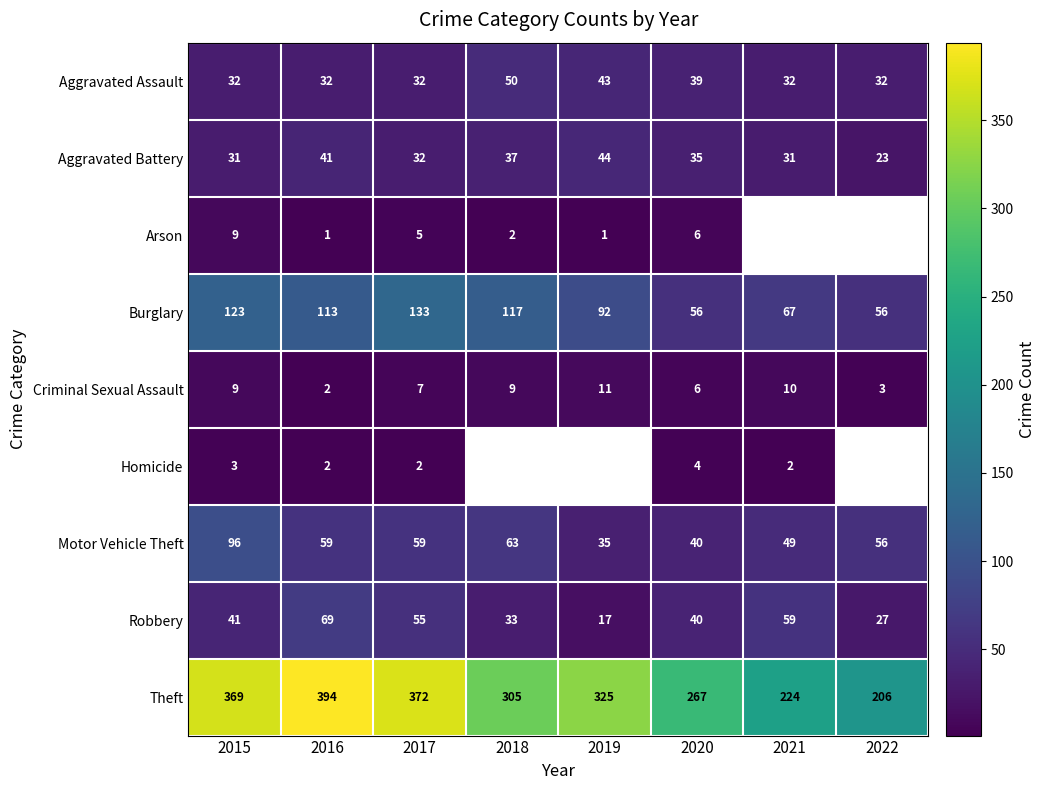

The Robbery series shows 87 at 2017. True or false?

False